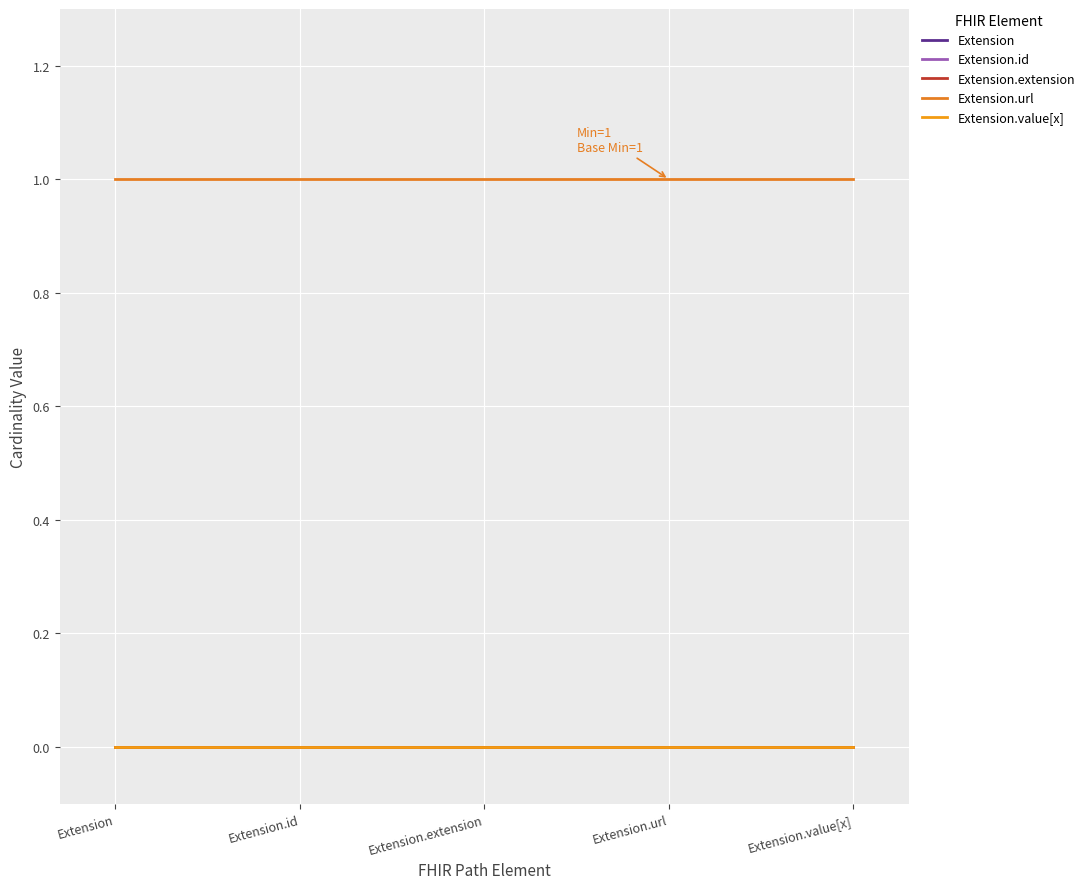

Does the chart display data point markers on the line(s)?

No